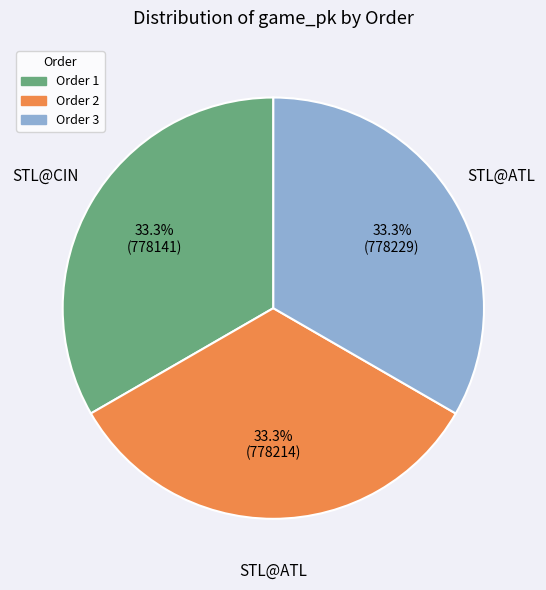

What percentage is NOT represented by Order 2?

66.7%